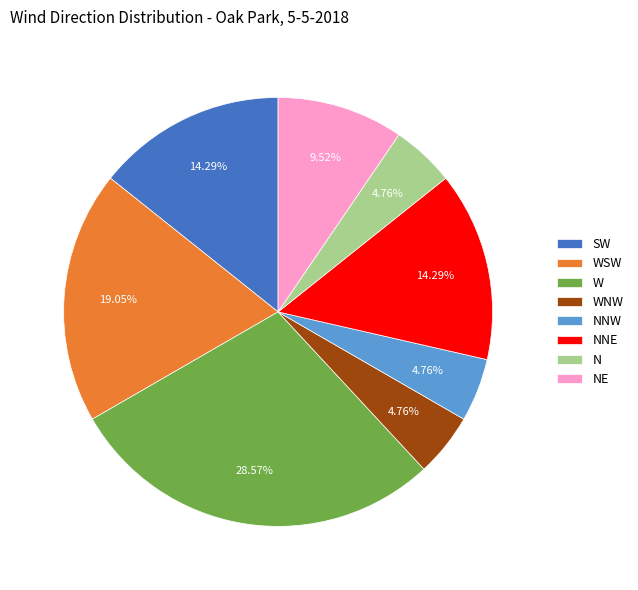

Does N represent more than half of the total?

No